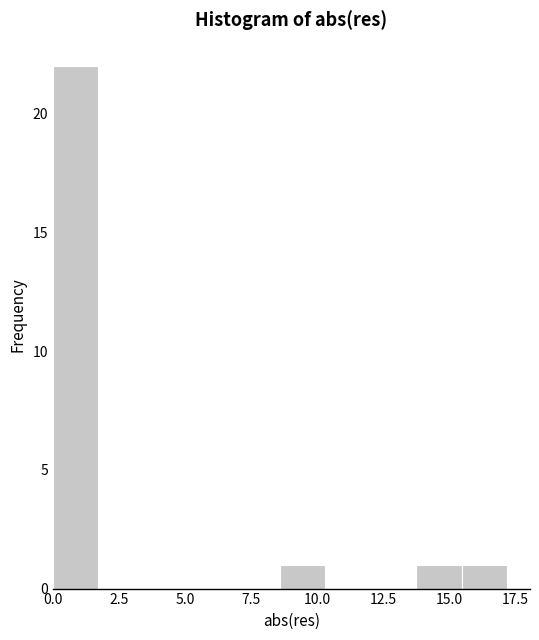

Read against the x-axis, roughly where is the centre of the tallest bar?

1.0